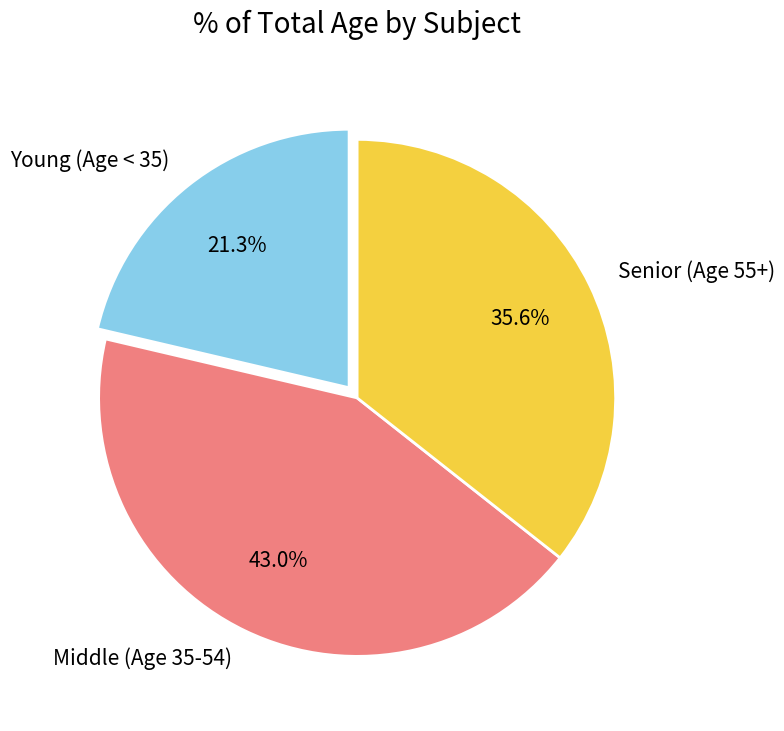

What percentage is NOT represented by Young (Age < 35)?

78.7%